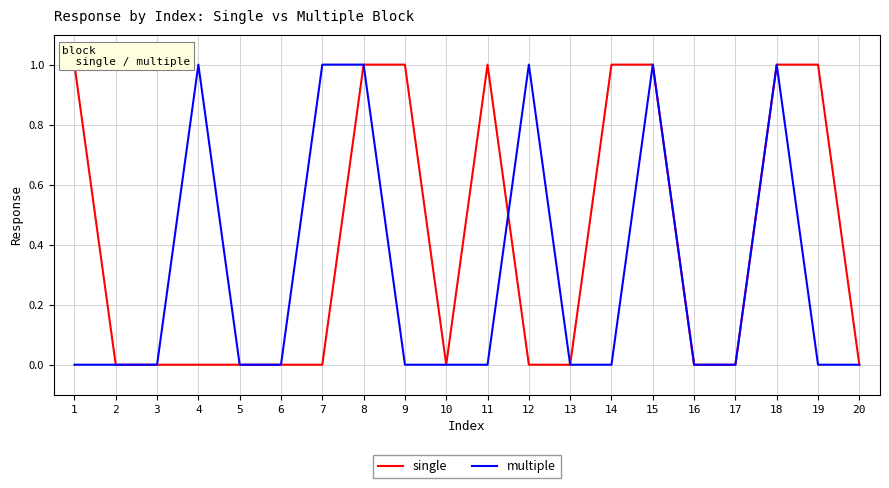

How many single values are between 0 and 1?

20